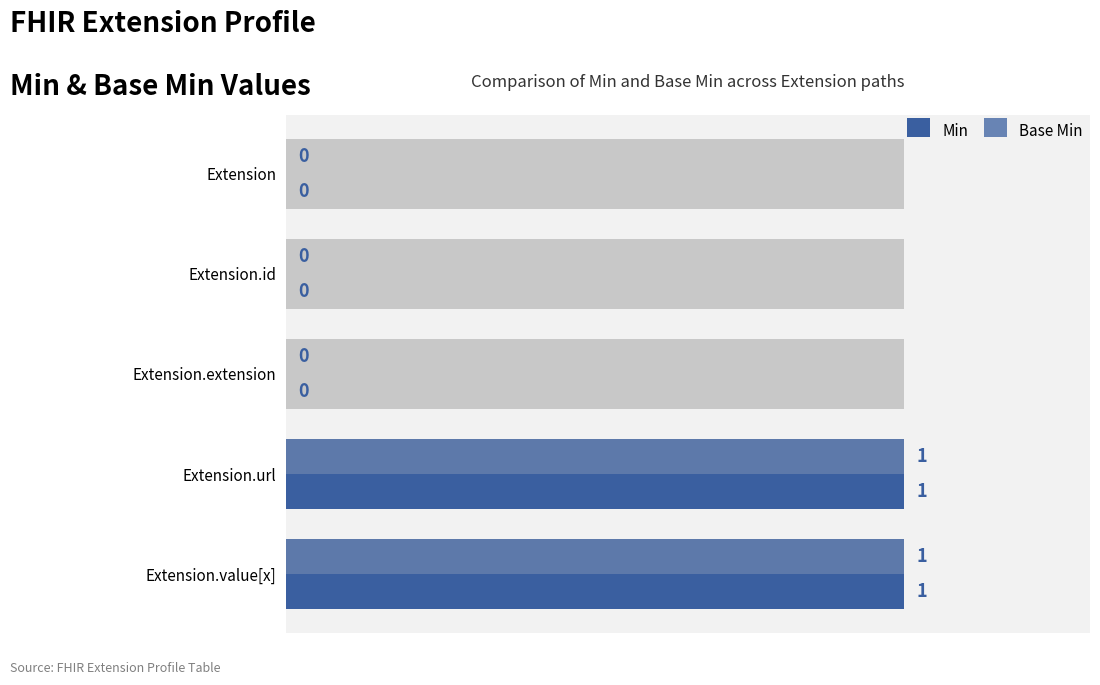

True or false: Min has a value of 0 at Extension.

True